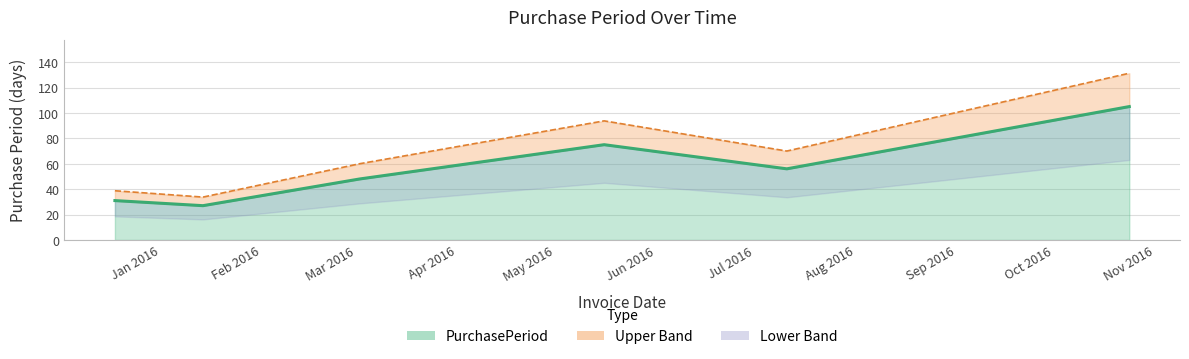

Reading left to right, extract all data points from this chart.

2015-12-18=31	2016-01-14=27	2016-03-02=48	2016-05-16=75	2016-07-11=56	2016-10-24=105